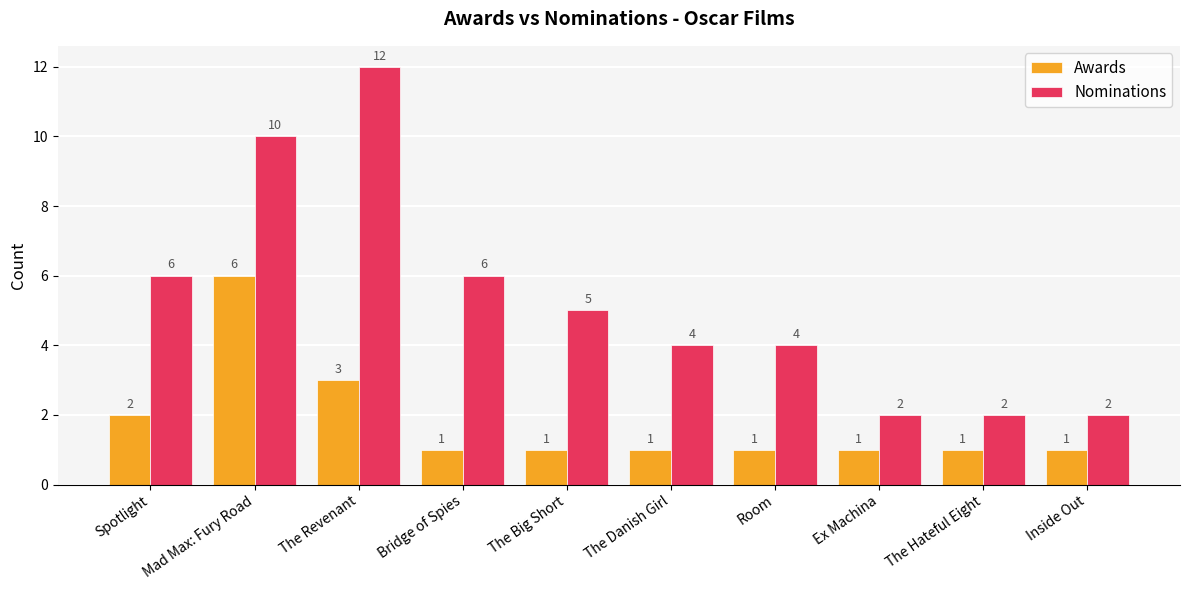

Where does the Nominations series first go above 5?

Spotlight